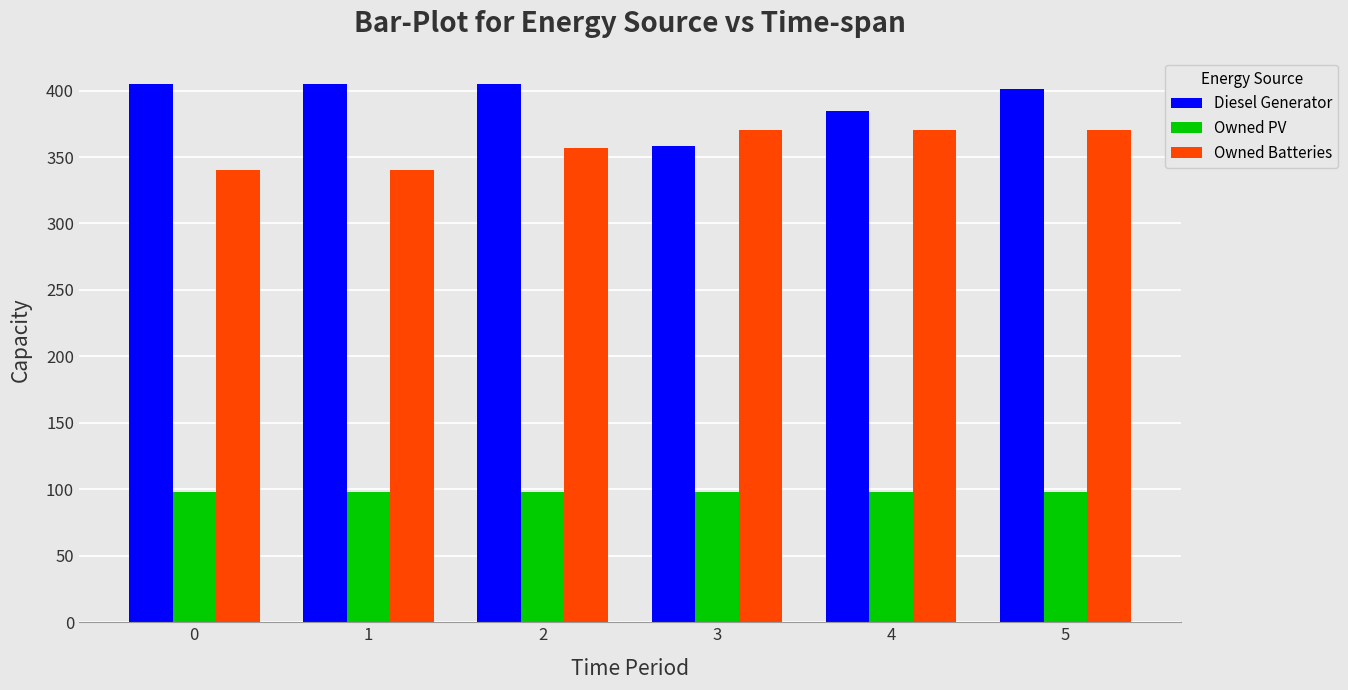

True or false: Diesel Generator has a value of 401 at 5.

True